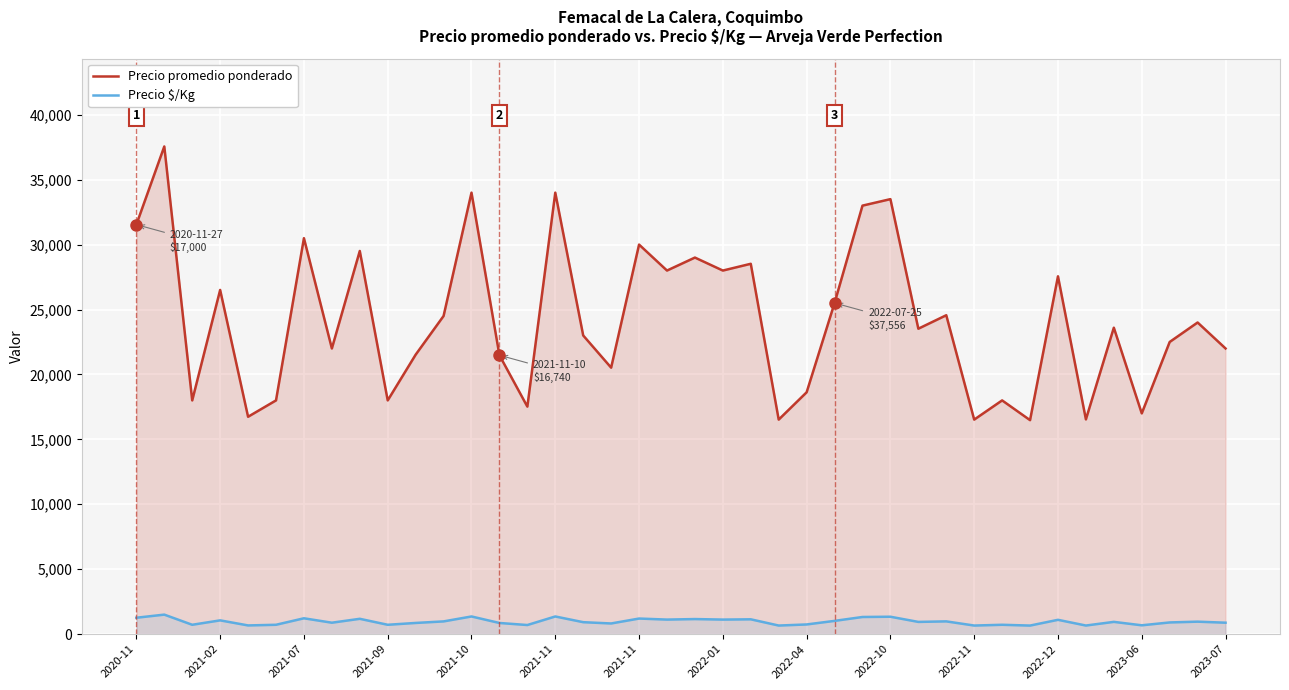

Reading right to left, transcribe all the data shown in this chart.

Precio promedio ponderado: 22000	24000	22500	17000	23600	16538	27556	16479	18000	16521	24559	23521	33500	33000	25500	18625	16521	28521	28000	29000	28000	30000	20521	23000	34000	17521	21479	34000	24500	21521	18000	29507	22000	30493	18000	16740	26506	18000	37556	31538
Precio $/Kg: 880	960	900	680	944	662	1102	659	720	661	982	941	1340	1320	1020	745	661	1141	1120	1160	1120	1200	821	920	1360	701	859	1360	980	861	720	1180	880	1220	720	670	1060	720	1502	1262